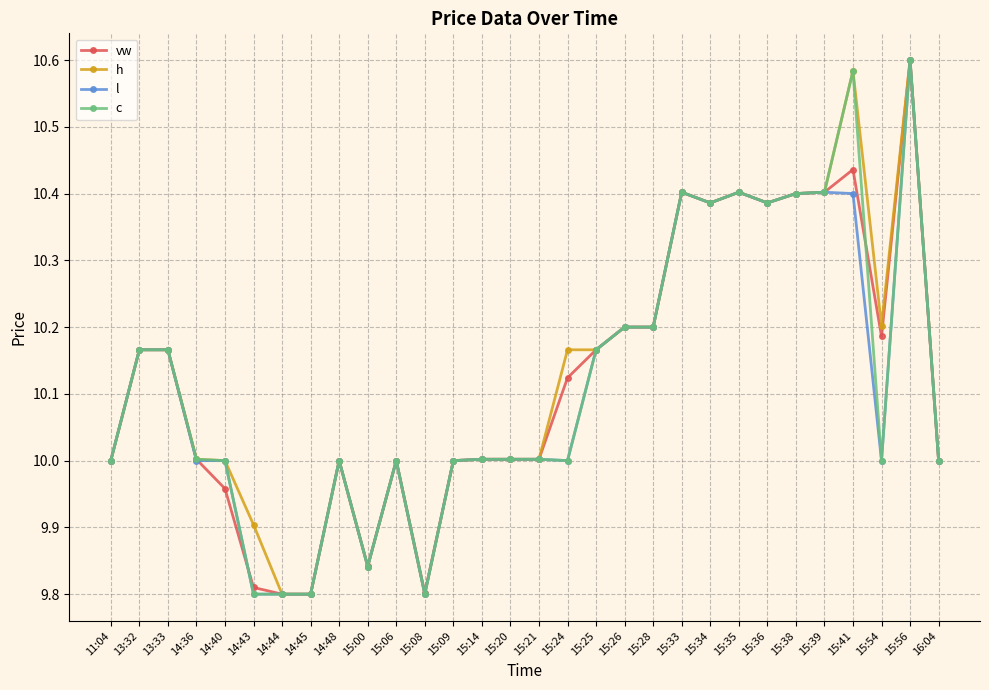

What is the label of the 9th point from the right?

15:34